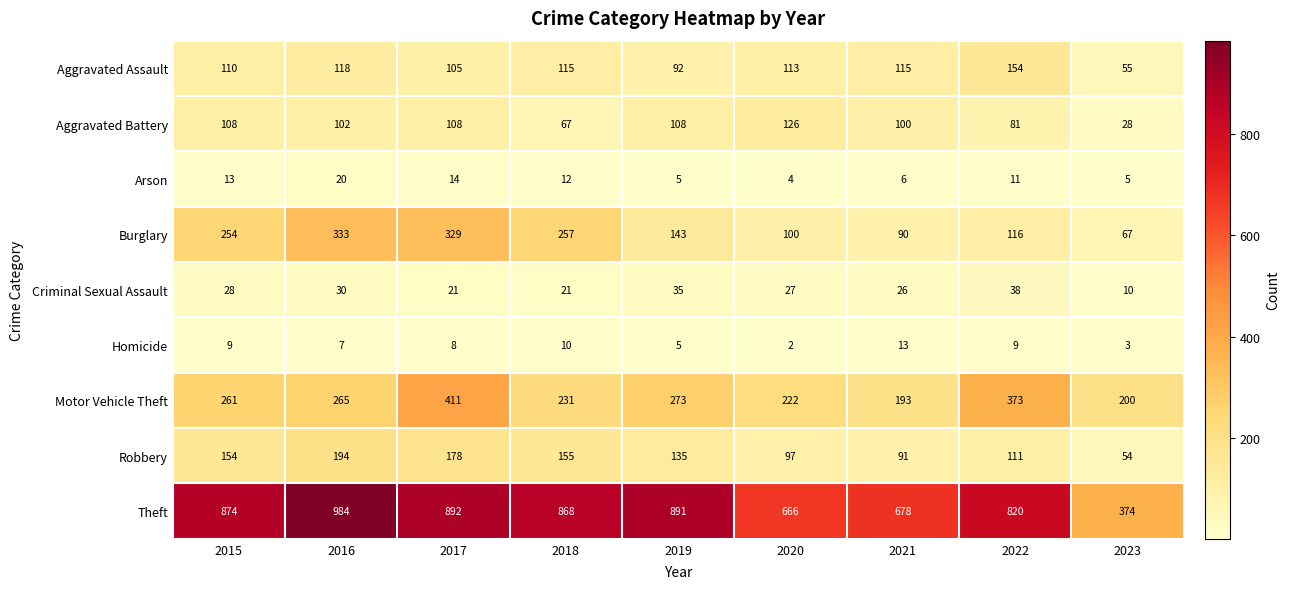

Count the number of categories in the chart.

9